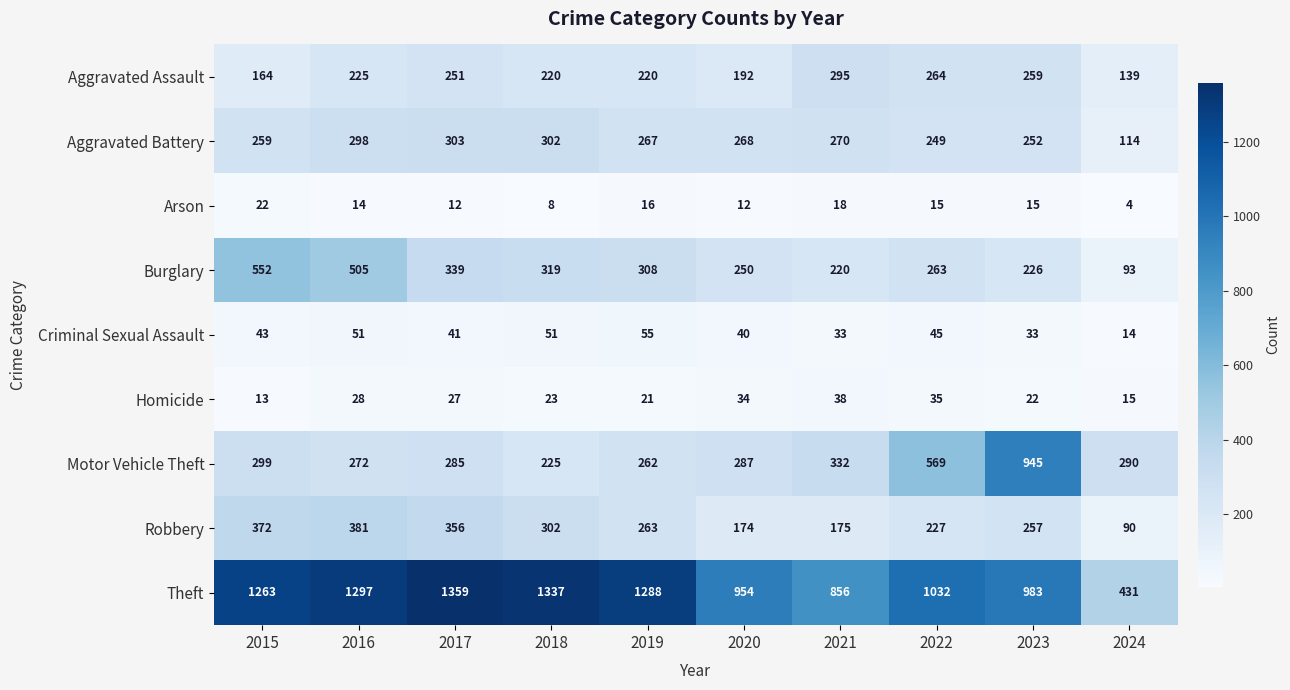

Read the Aggravated Battery value at 2016, to the nearest 50.

300